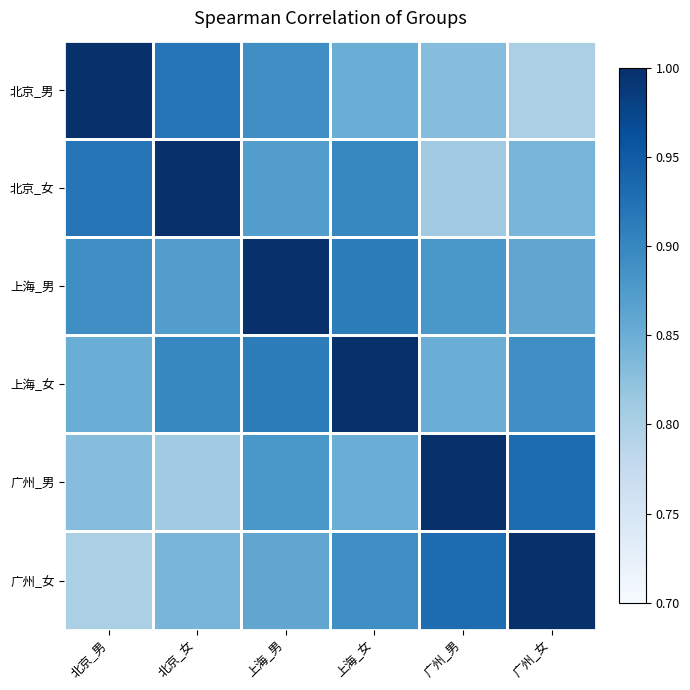

At which category is the sum across all series the highest?

上海_男